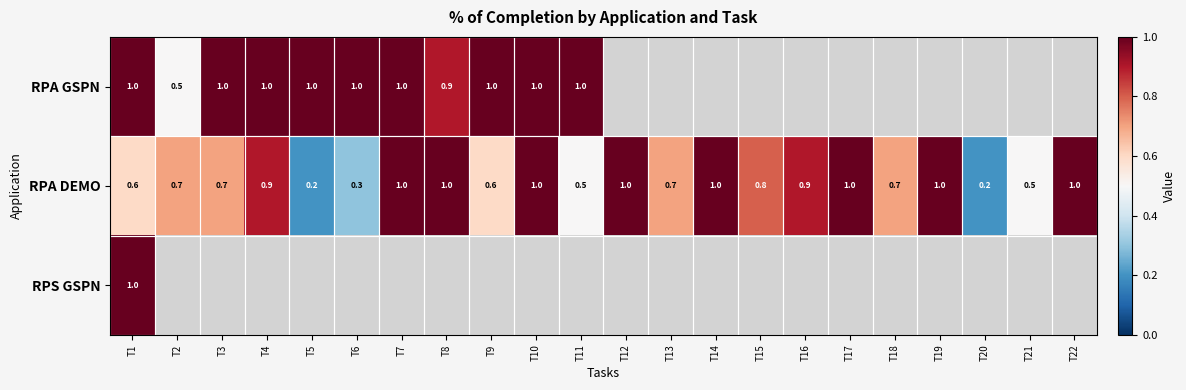

True or false: RPA DEMO has a value of 0.4 at T22.

False